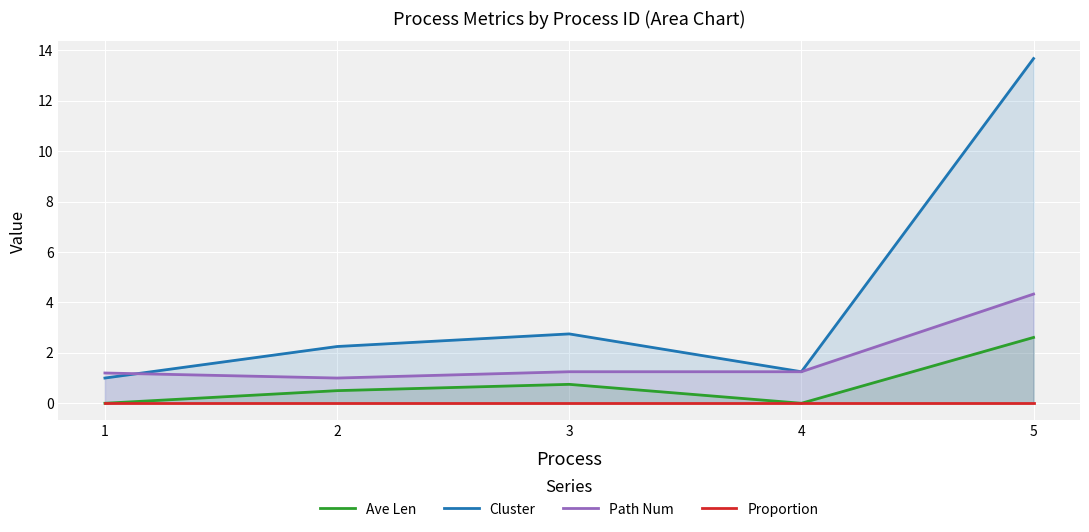

True or false: Ave Len has more than 1 interior local peaks.

False